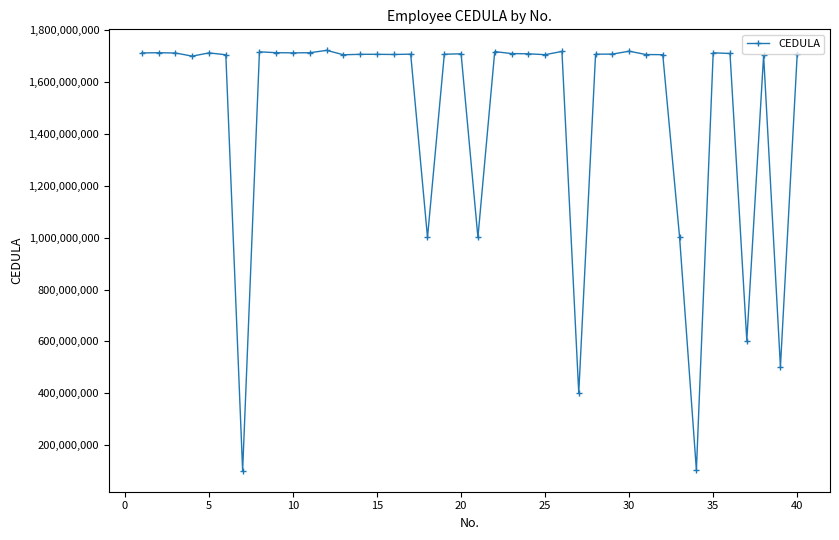

What is the smallest value displayed?

100999903